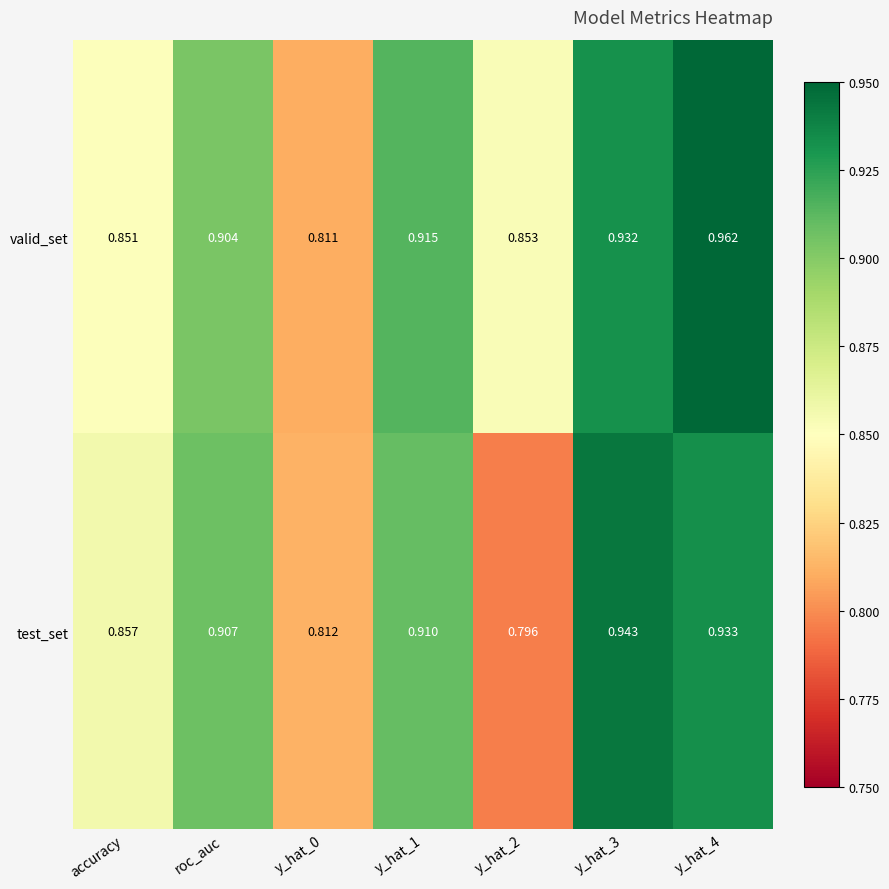

Which series changed the most between y_hat_2 and y_hat_4?

test_set